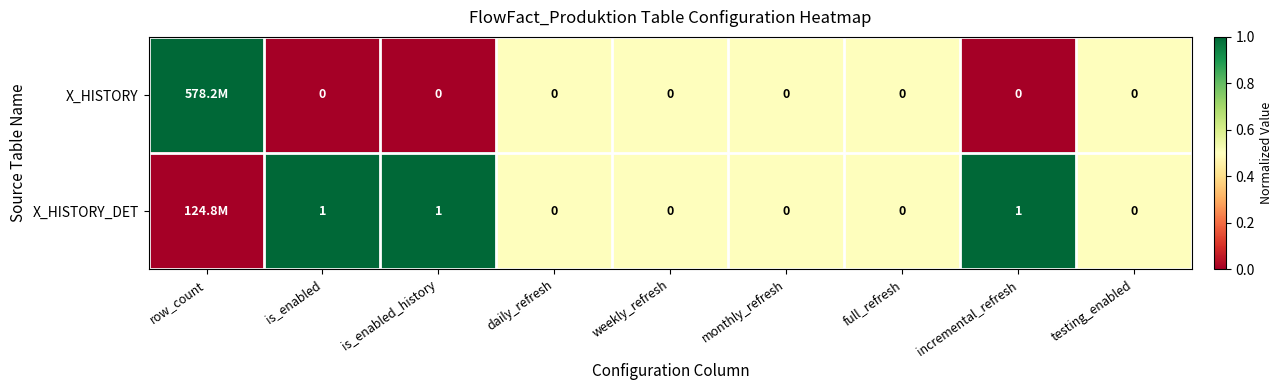

What is the total value across all series at is_enabled_history?

1